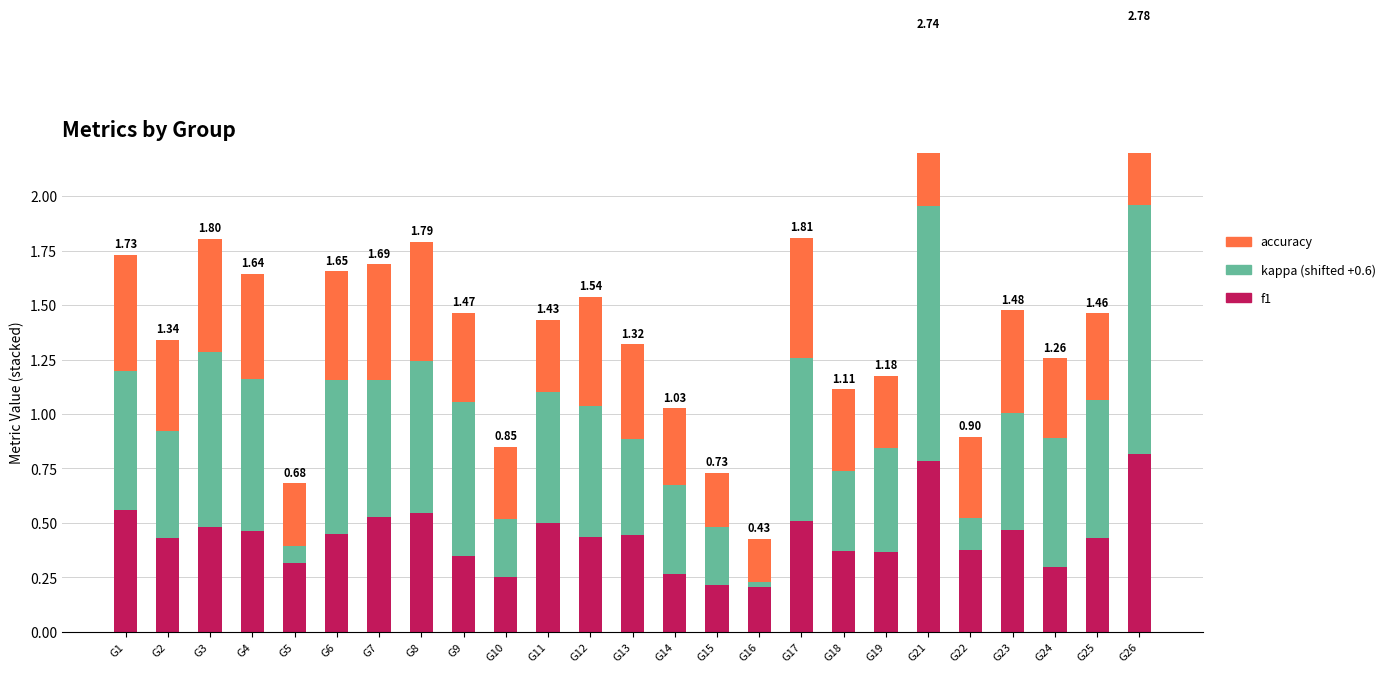

What is the sum of all accuracy values?

11.1